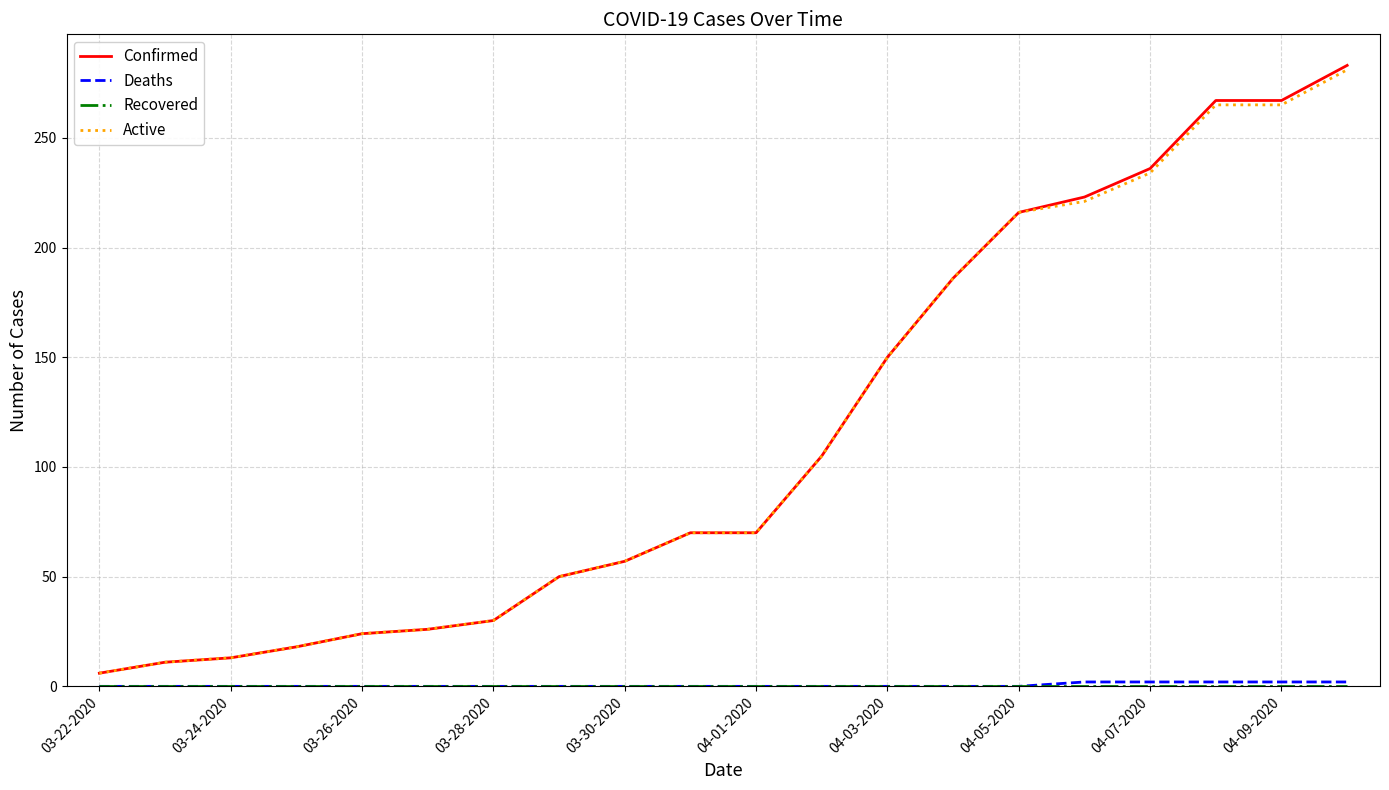

What is the greatest value displayed?

283